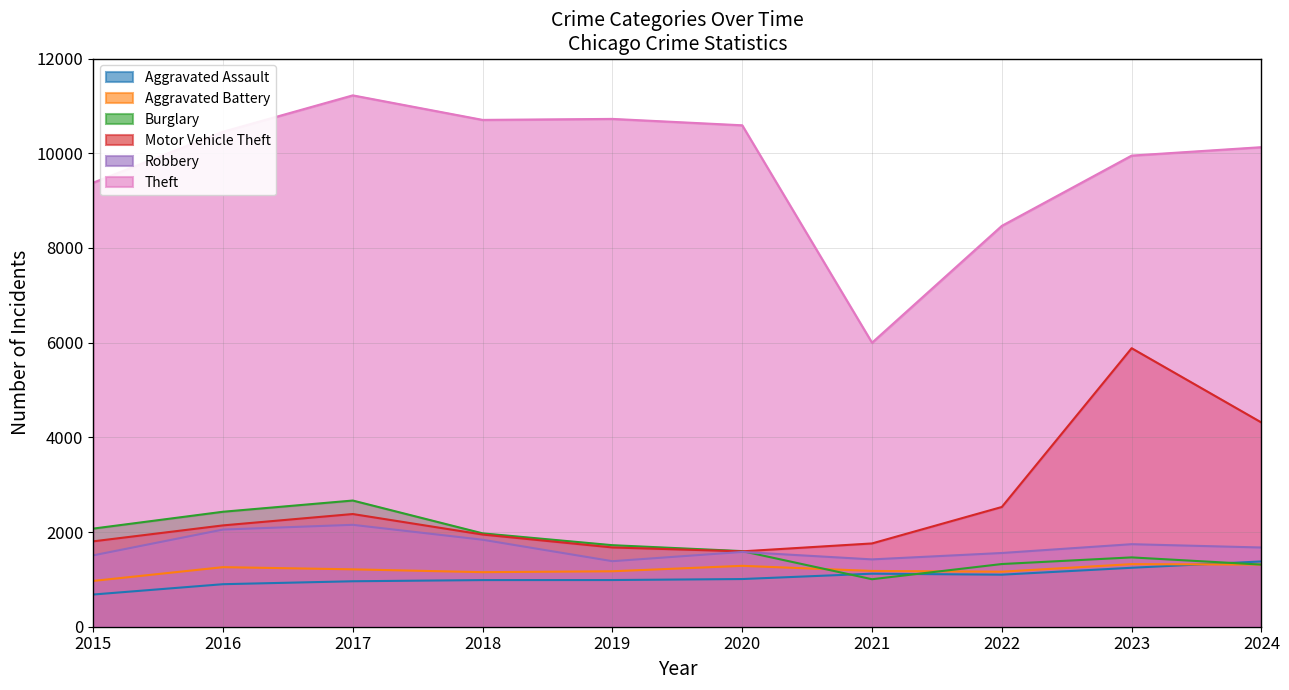

How many distinct data groups are displayed?

6